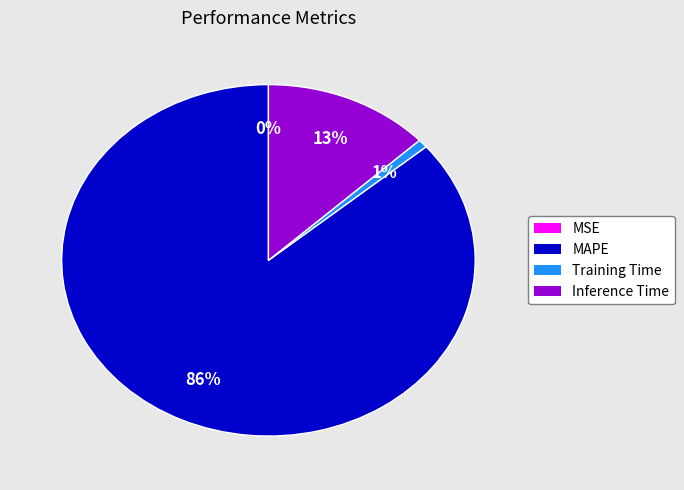

To the nearest percent, what percentage of the pie is MAPE?

86%